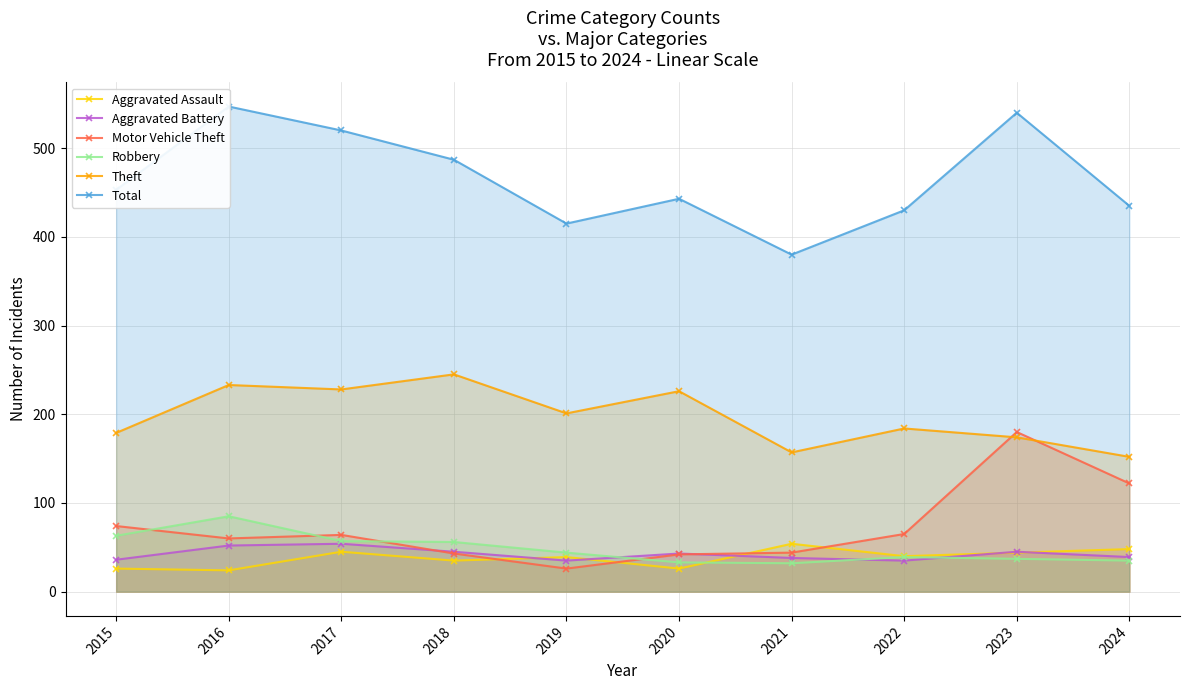

True or false: Aggravated Assault has a value of 44 at 2023.

True